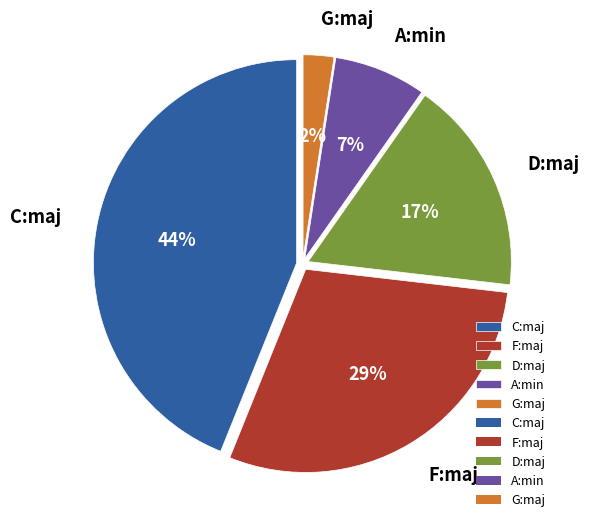

Which category has the biggest portion of the pie?

C:maj